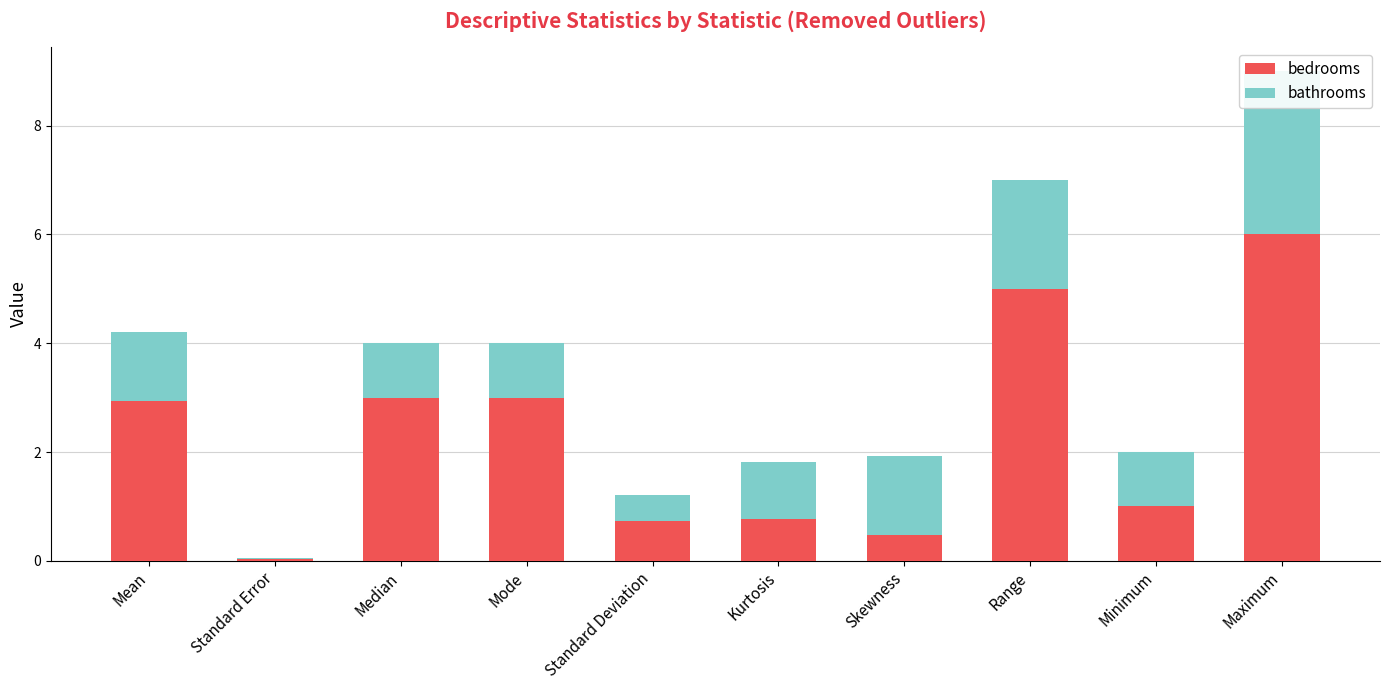

Which series has the largest range (max minus min)?

bedrooms